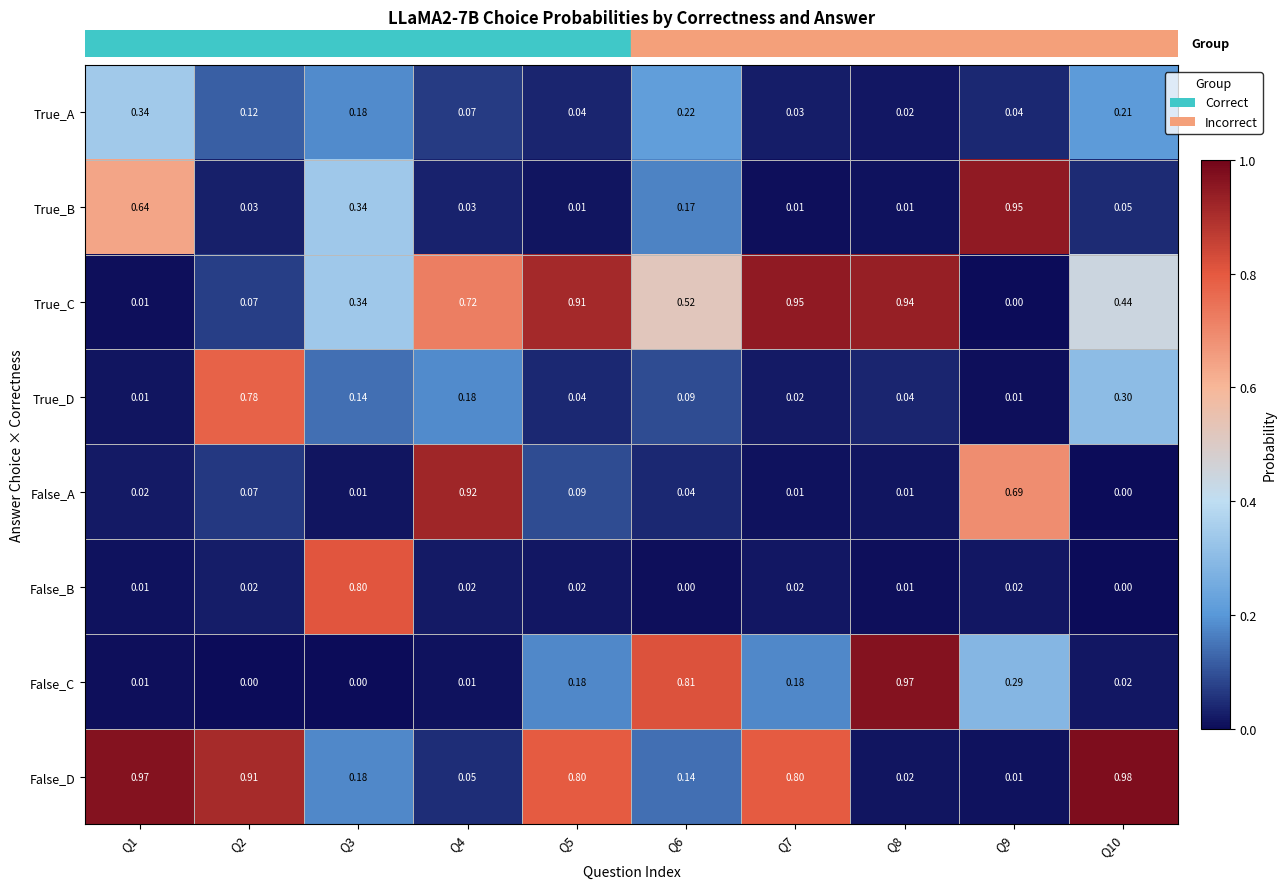

Between Q5 and Q8, which series saw the biggest shift?

False_C